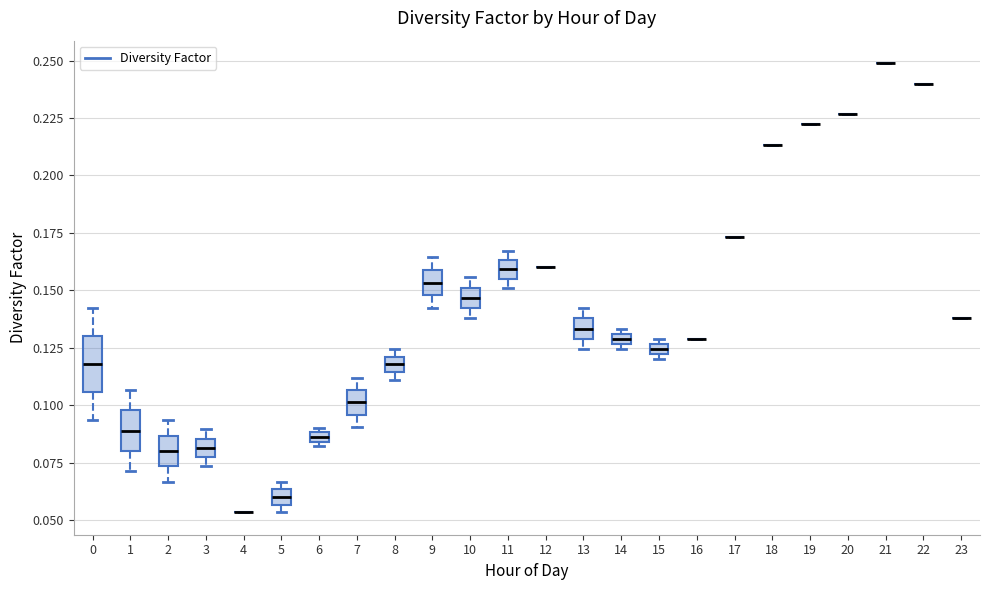

Comparing the boxes themselves (not the whiskers), which one is the tallest?

0